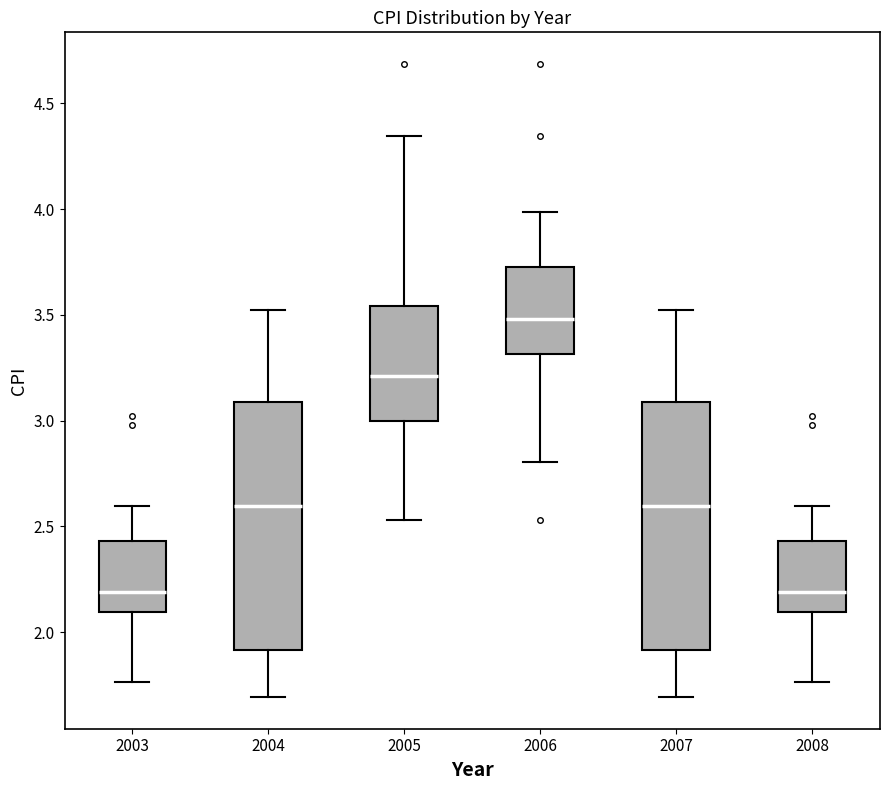

Which box's median line is the highest?

2006